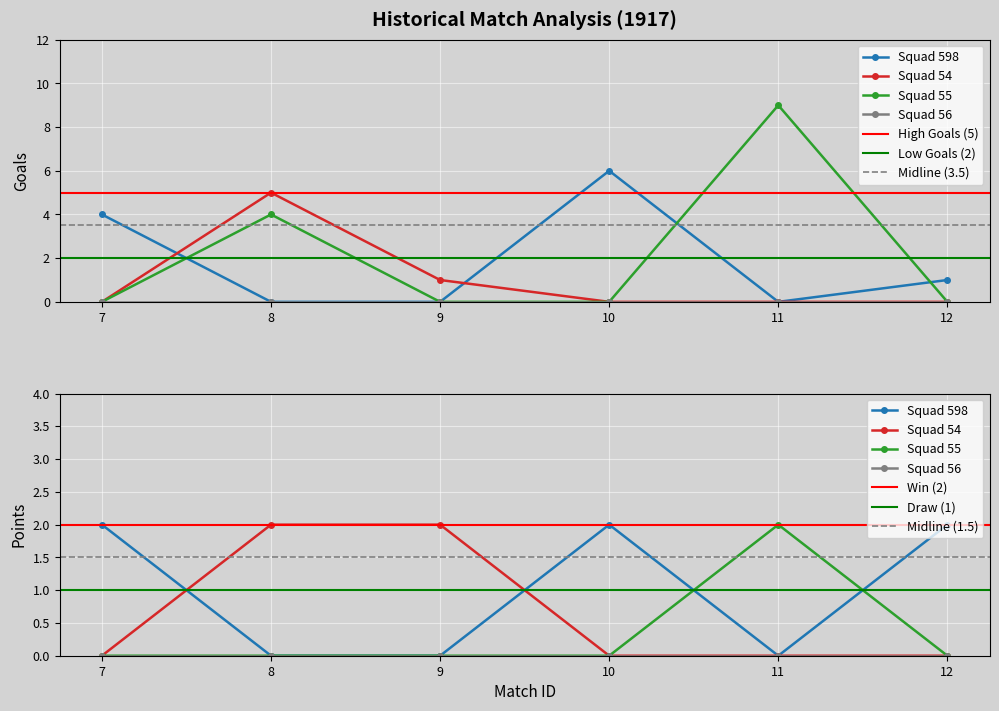

What is the value of the Total Points point at the 3rd from the left?

2